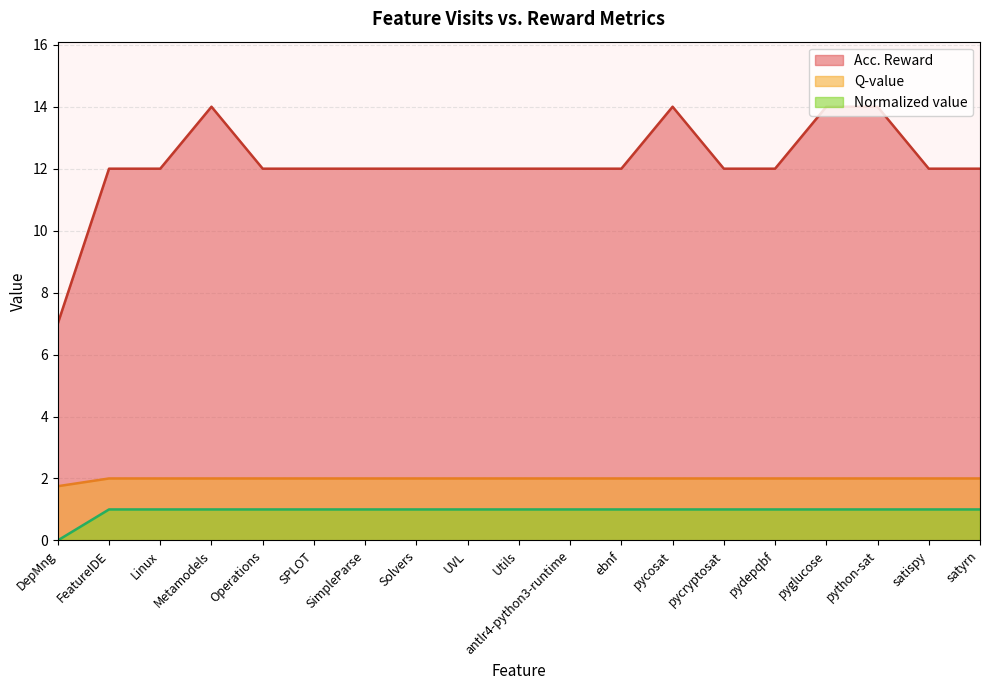

Which category has the highest value across all series?

Metamodels